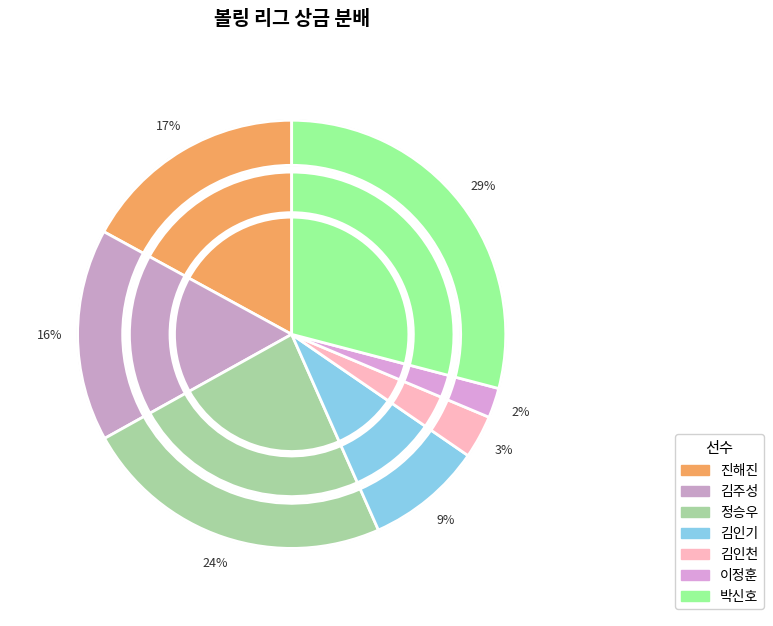

Which slice is the largest?

박신호